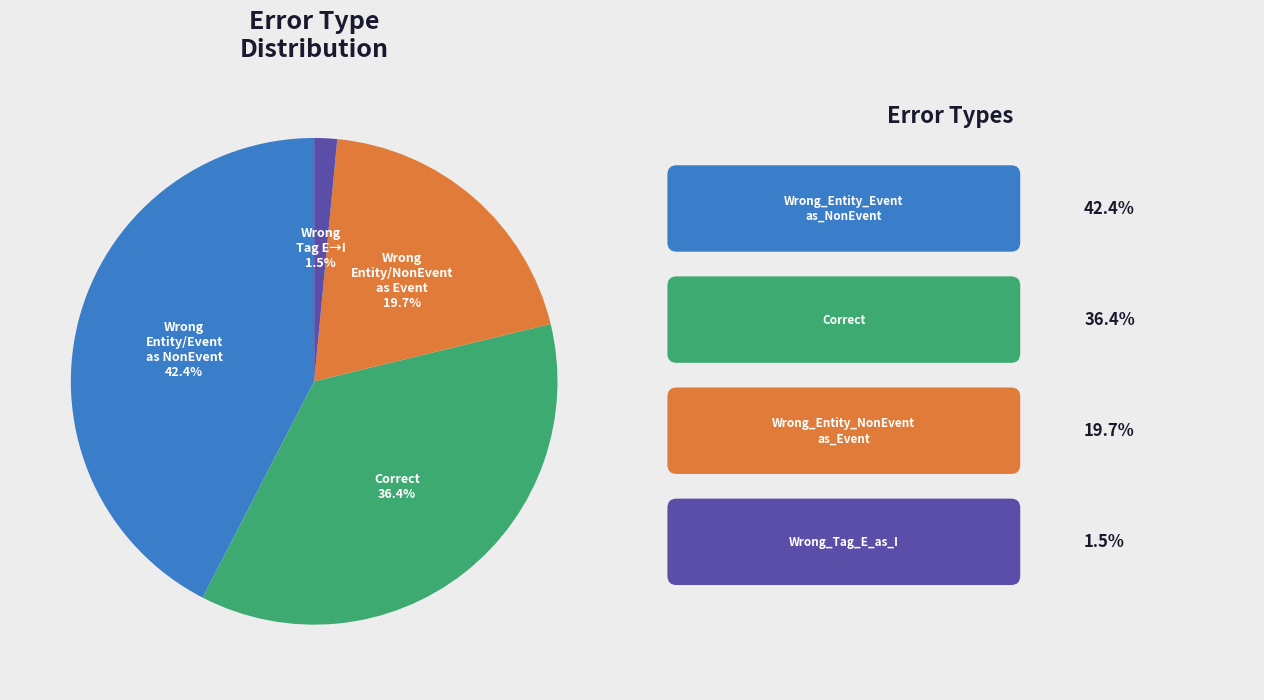

Rank the categories by value from lowest to highest.

Wrong_Tag_E_as_I, Wrong_Entity_NonEvent_as_Event, Correct, Wrong_Entity_Event_as_NonEvent